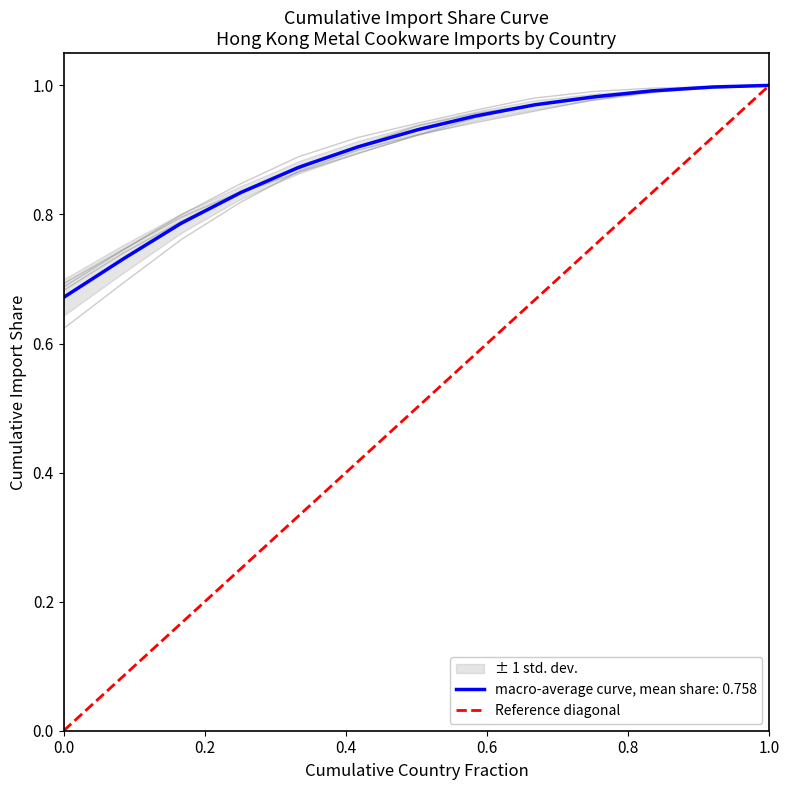

The value at 0.0 is 0. True or false?

False